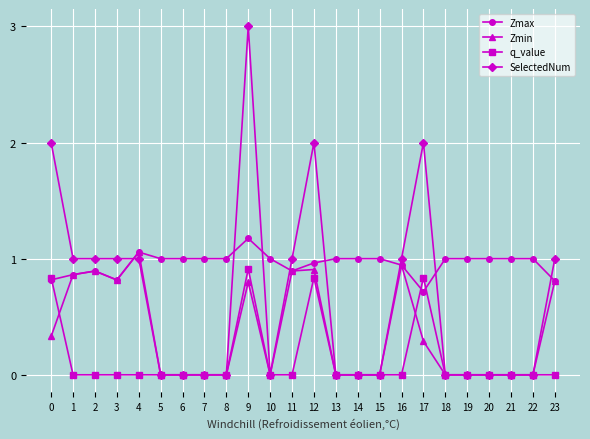

The q_value series shows -0.0 at 4. True or false?

True